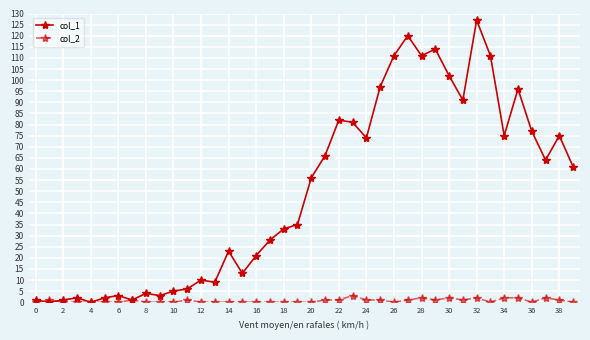

Which series has the largest range (max minus min)?

col_1